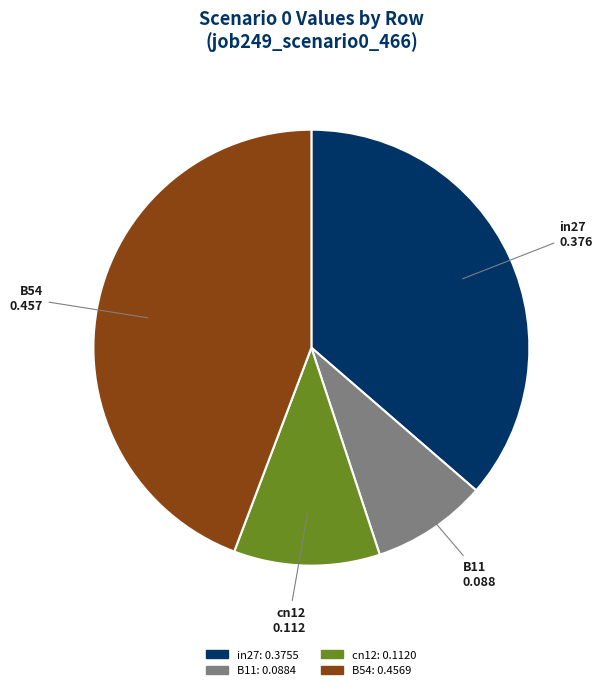

How many slices are in this pie chart?

4